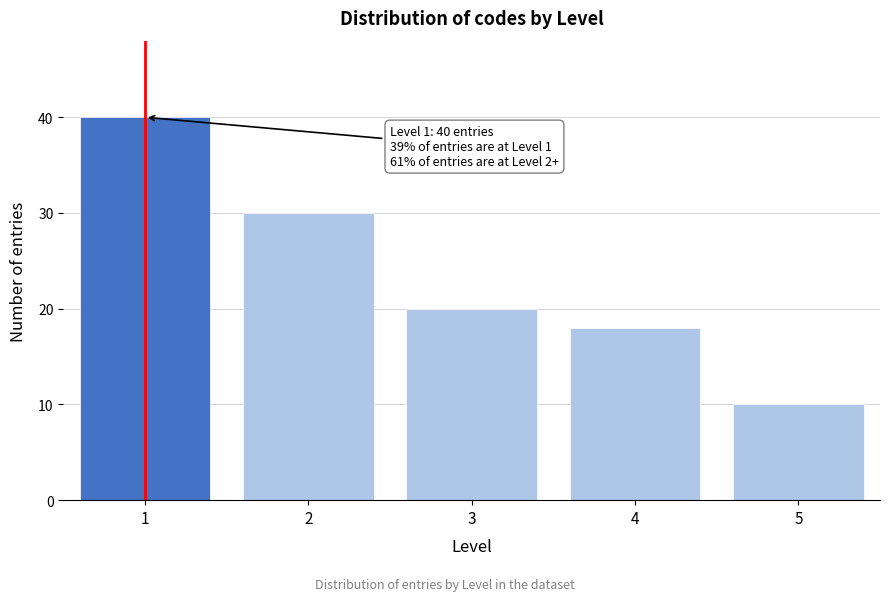

Reading left to right, list all the values displayed in this chart.

1=40	2=30	3=20	4=18	5=10